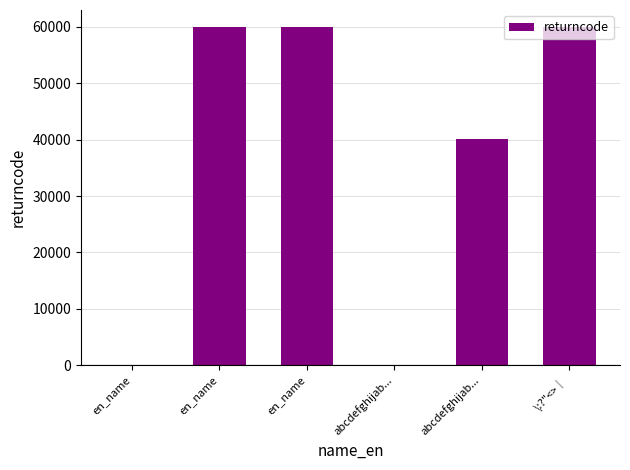

At which category does the chart reach its minimum across all series?

en_name